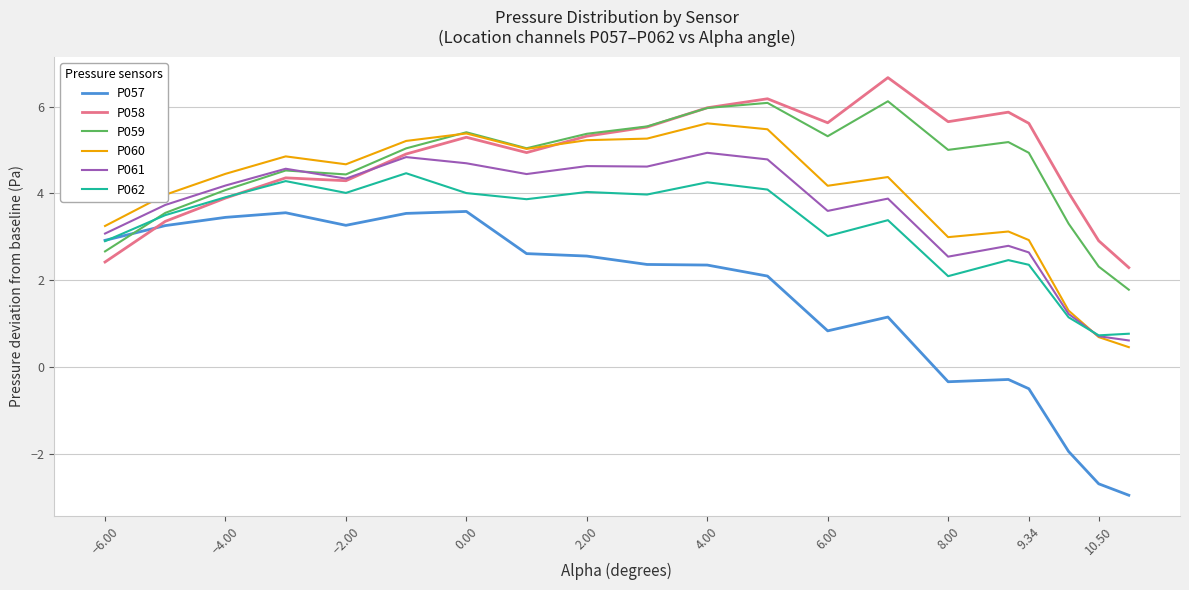

List the series in order of their peak value, highest first.

P058, P059, P060, P061, P062, P057